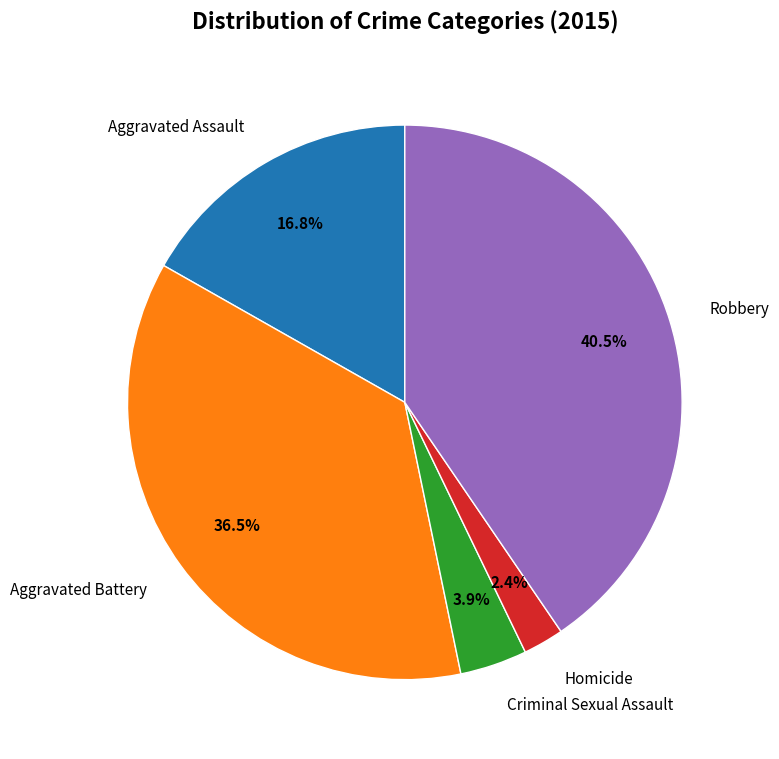

Rank the categories by value from highest to lowest.

Robbery, Aggravated Battery, Aggravated Assault, Criminal Sexual Assault, Homicide